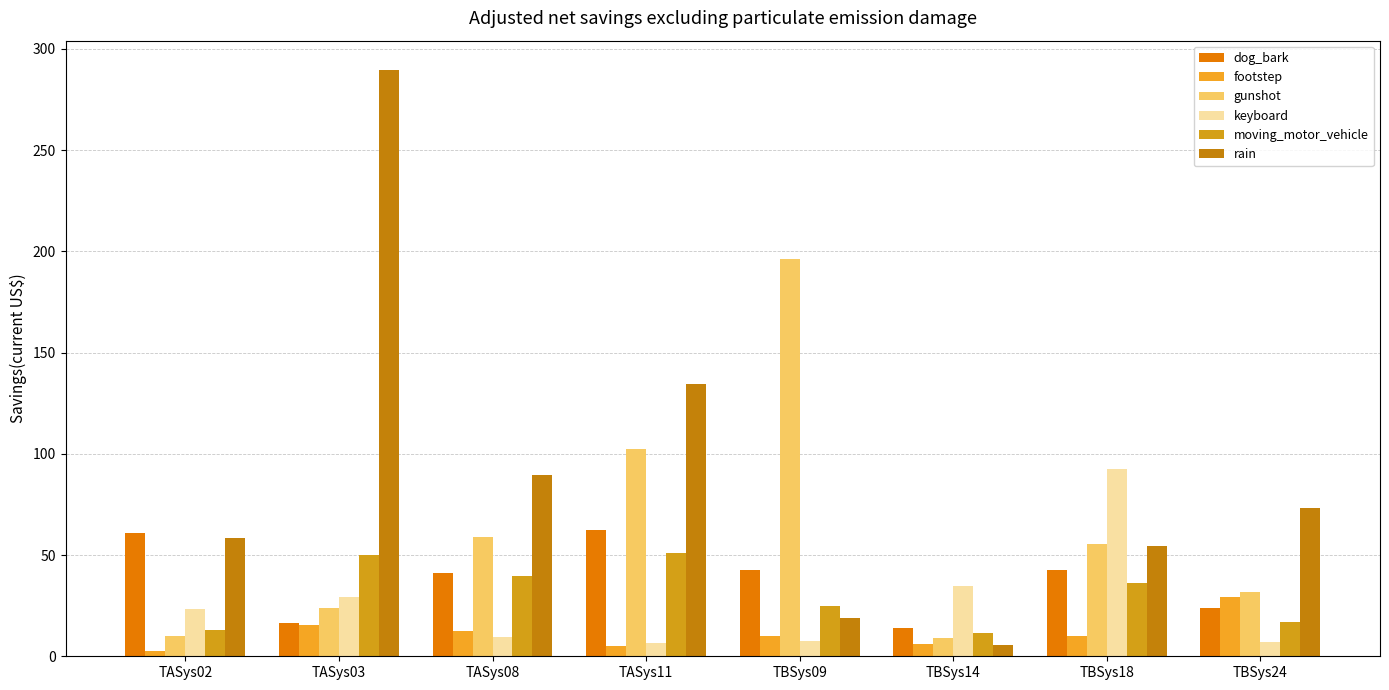

Which label corresponds to the smallest value in the chart?

TASys02